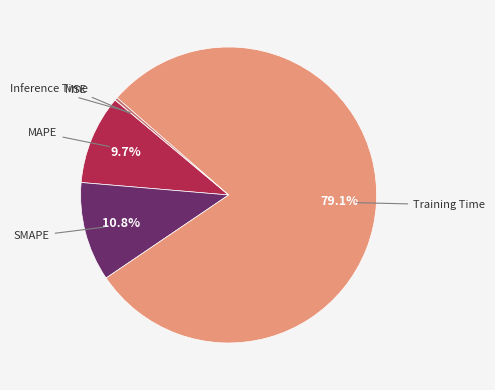

Does any single category account for the majority?

Yes